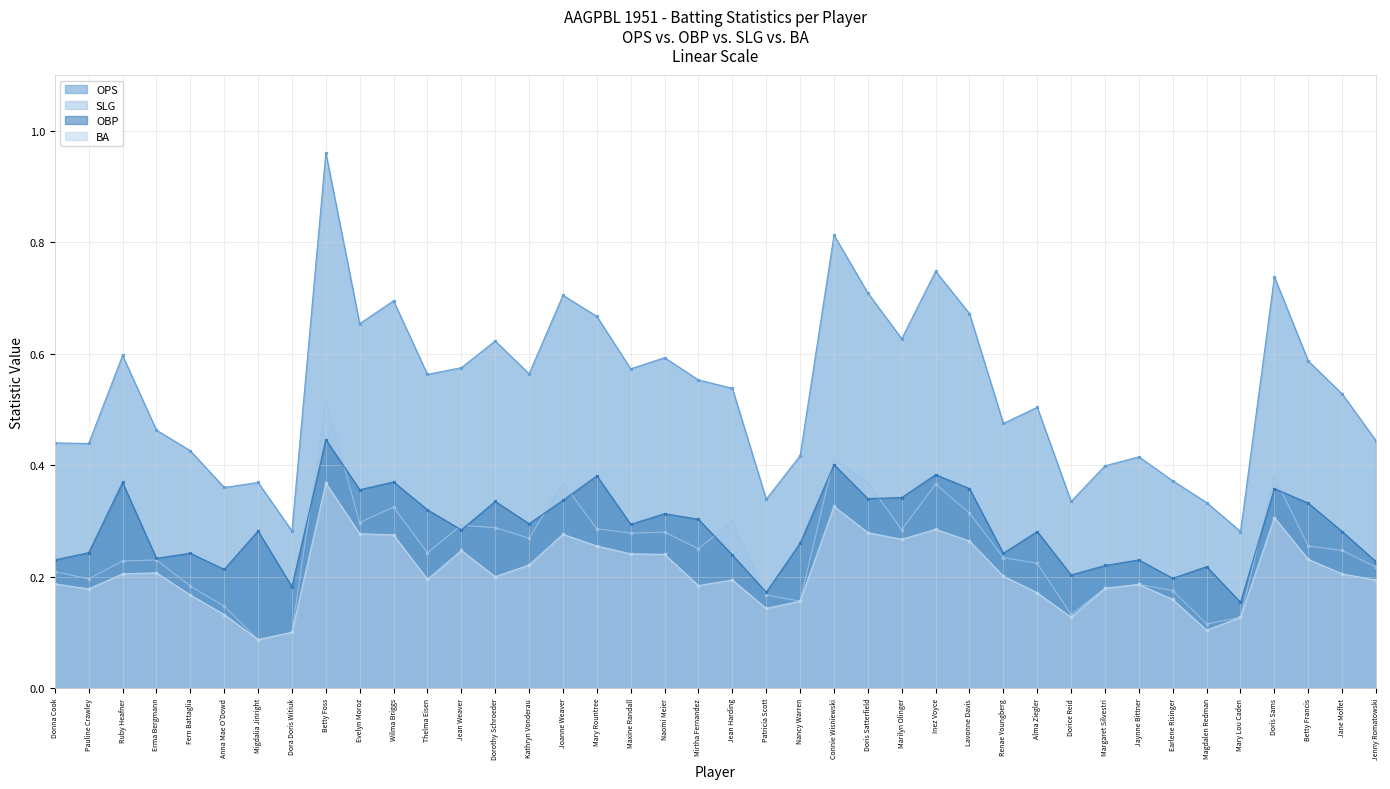

True or false: BA has a value of 0.1 at Anna Mae O'Dowd.

True